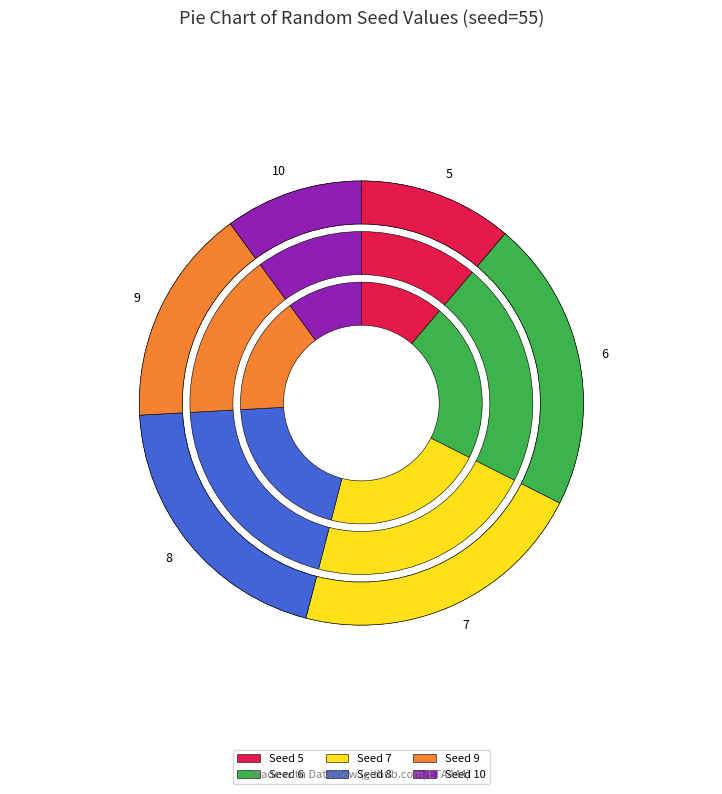

To the nearest percent, what portion does 7 represent?

22%